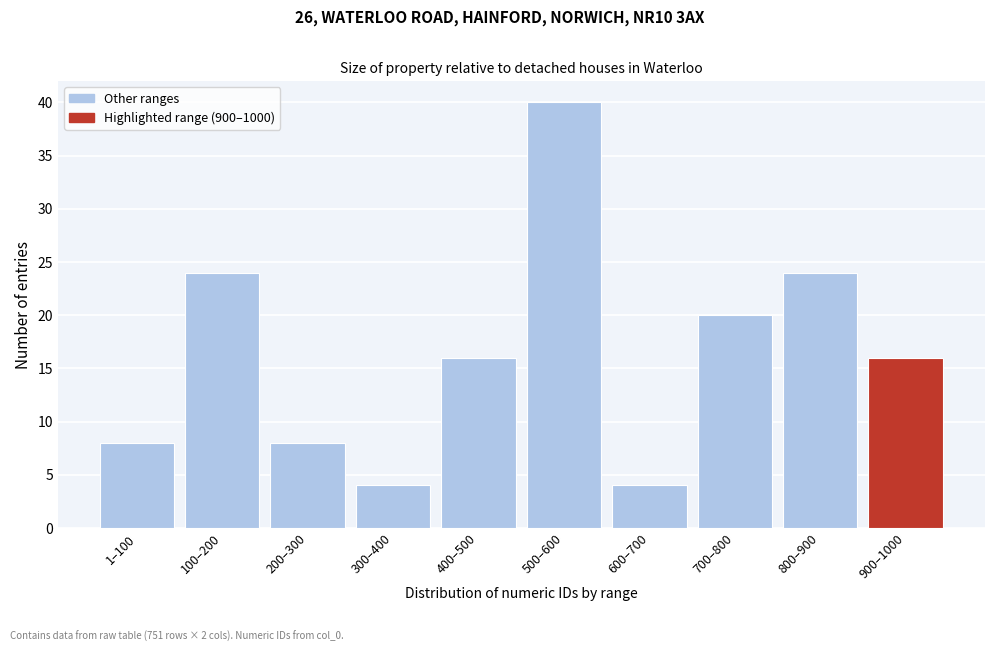

Reading right to left, transcribe all the data shown in this chart.

16	24	20	4	40	16	4	8	24	8